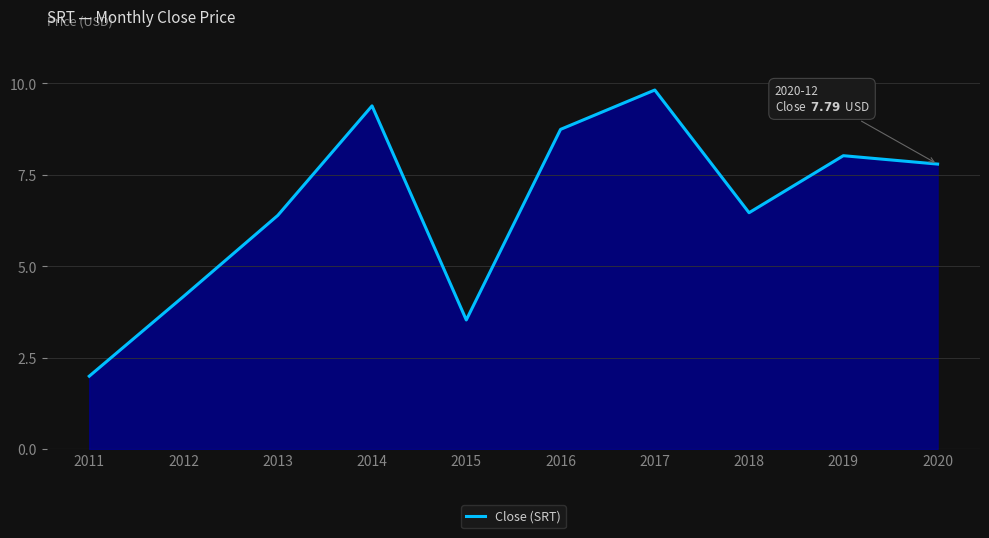

True or false: there are more than 0 points higher than both neighbors.

True